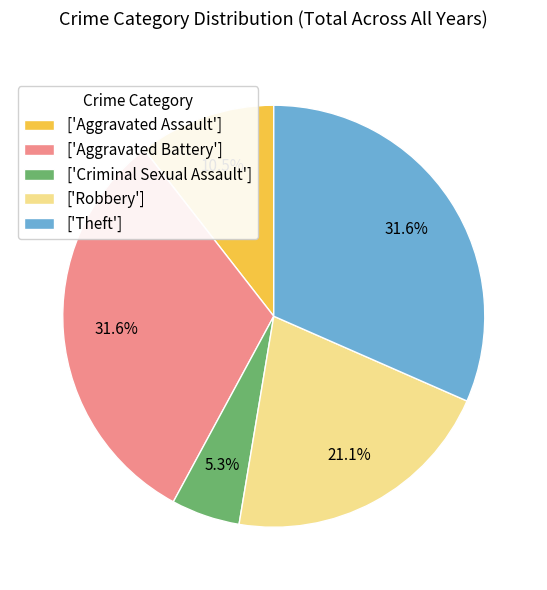

Between ['Theft'] and ['Aggravated Assault'], which is larger?

['Theft']